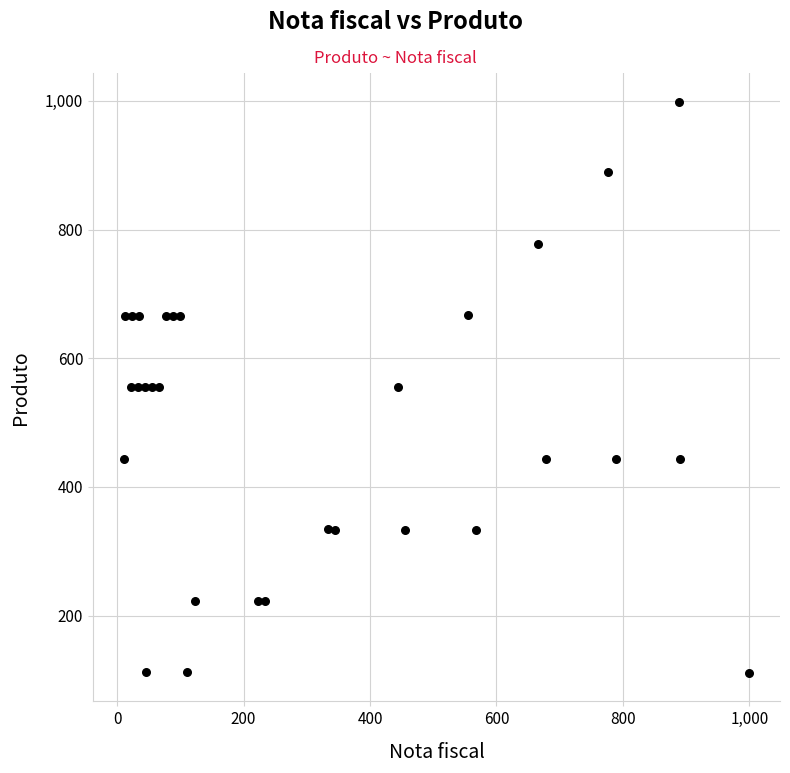

What is the range of Y values (max minus min)?

888